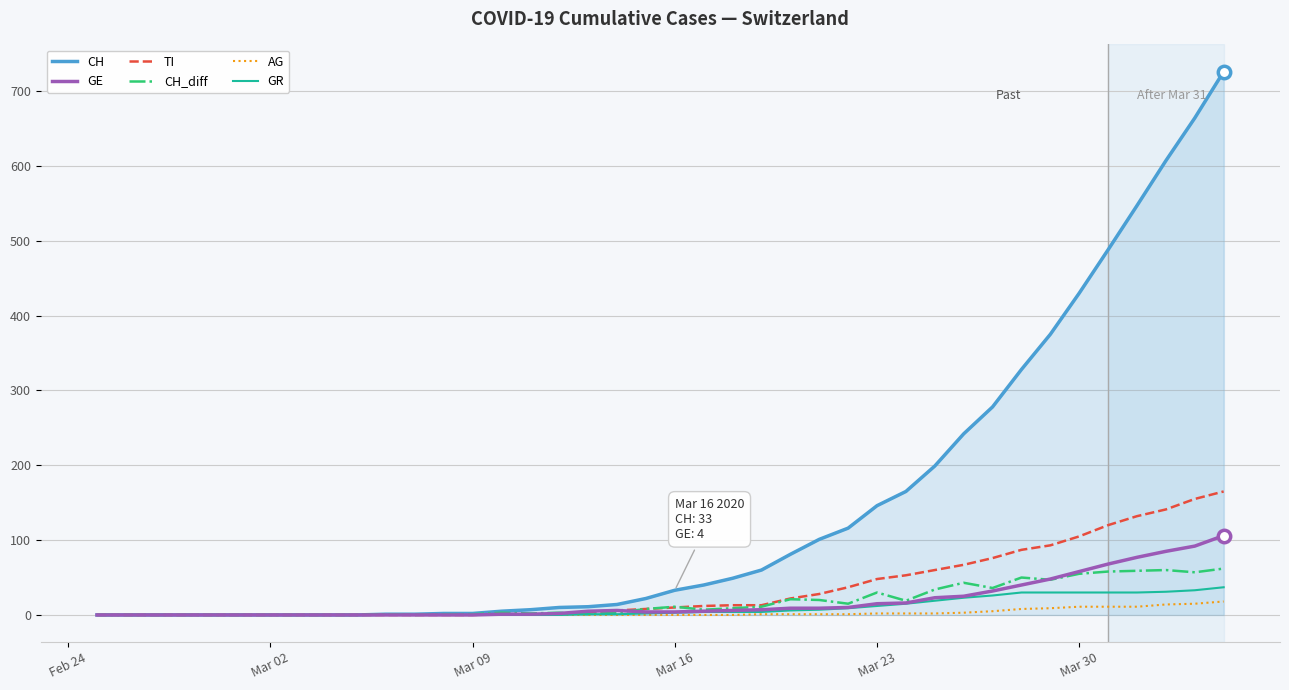

Which series has the largest total across all categories?

CH